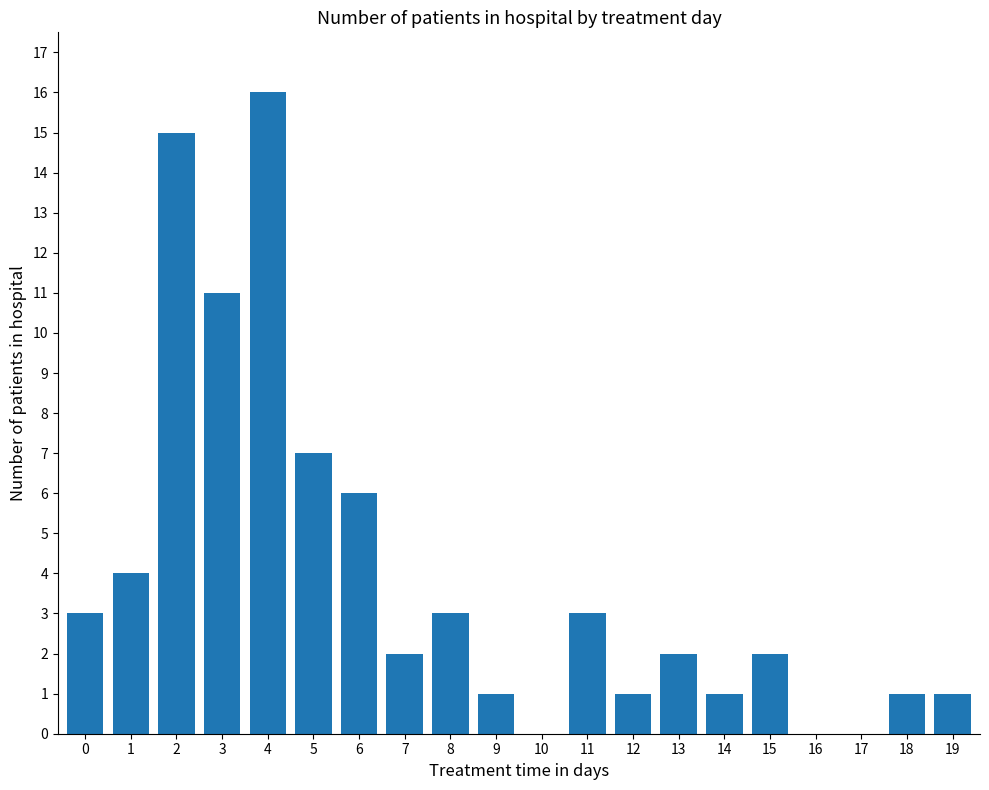

Count the number of categories in the chart.

20